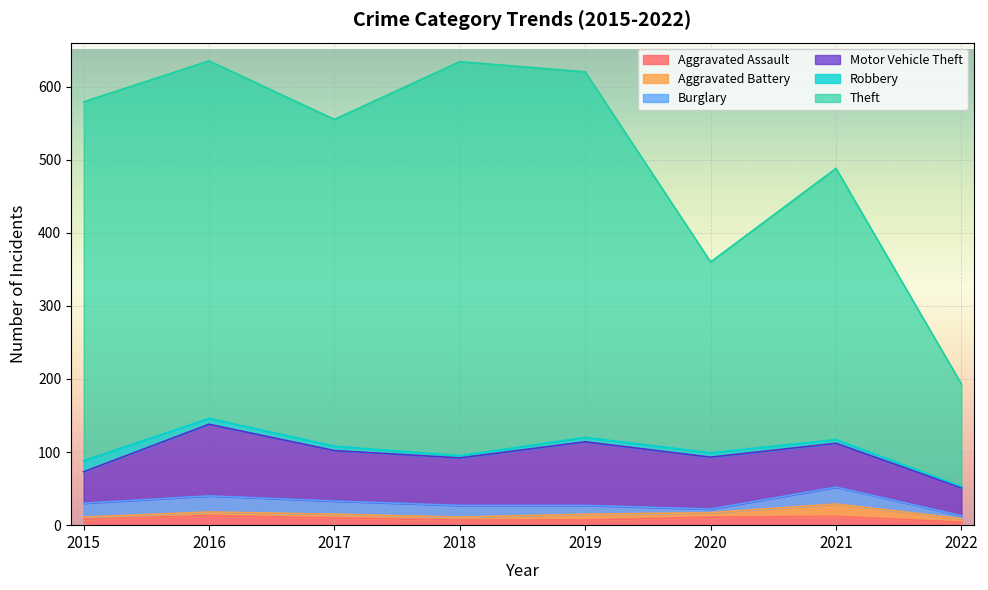

What is the value of the Aggravated Assault point at the 6th from the left?

11